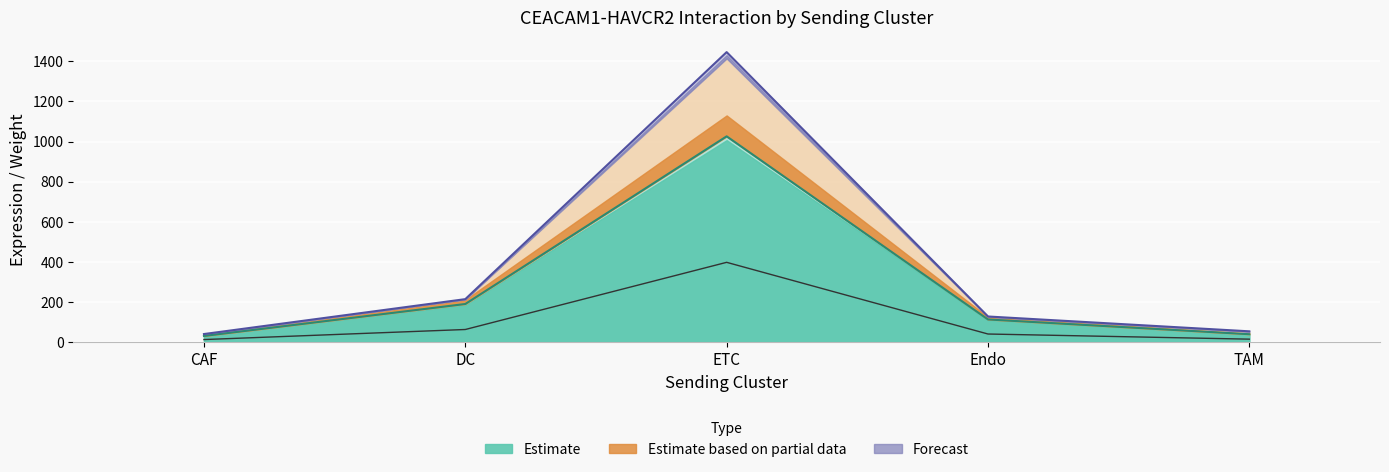

Which label corresponds to the largest value in the chart?

ETC